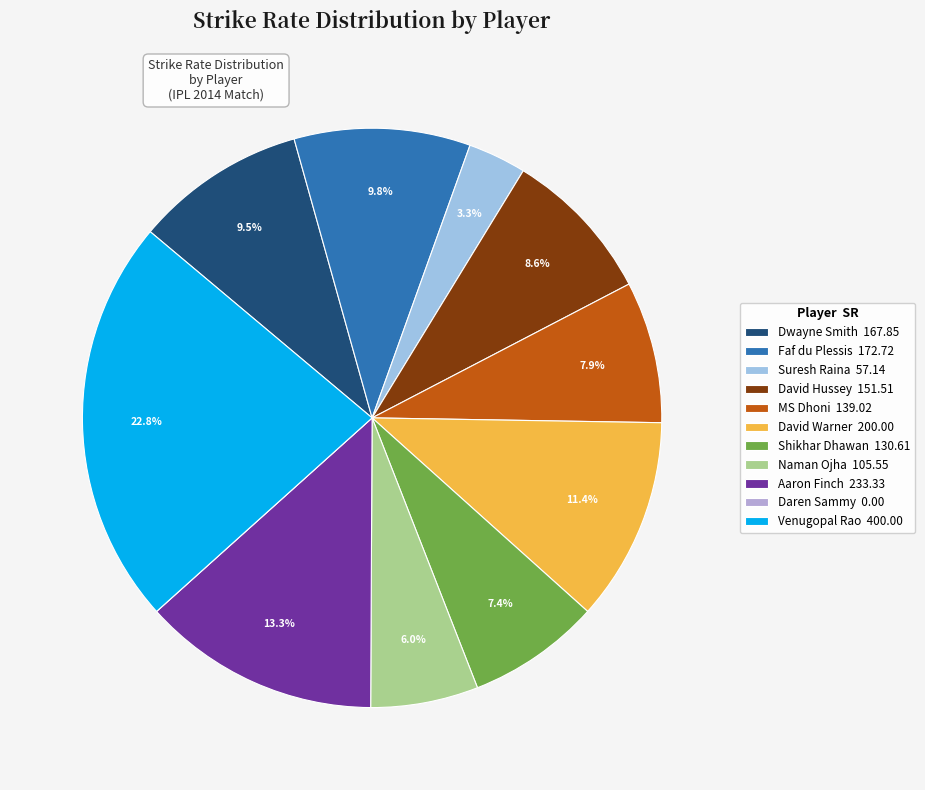

To the nearest percent, what is the average slice percentage?

9%